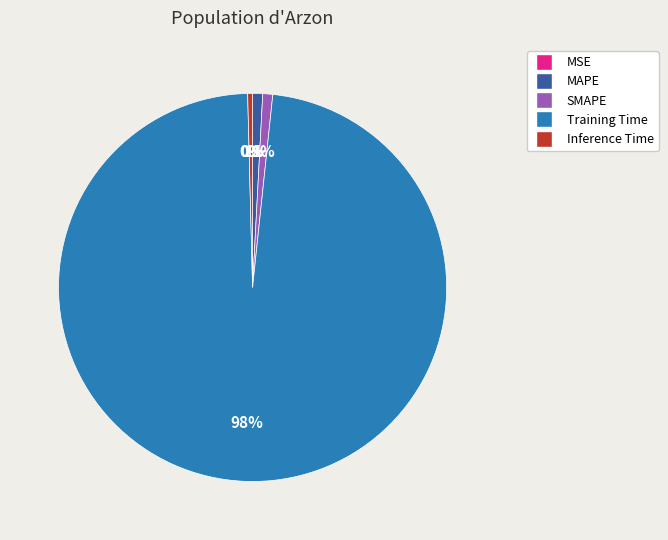

Is it true that Inference Time is 0% of the pie?

True